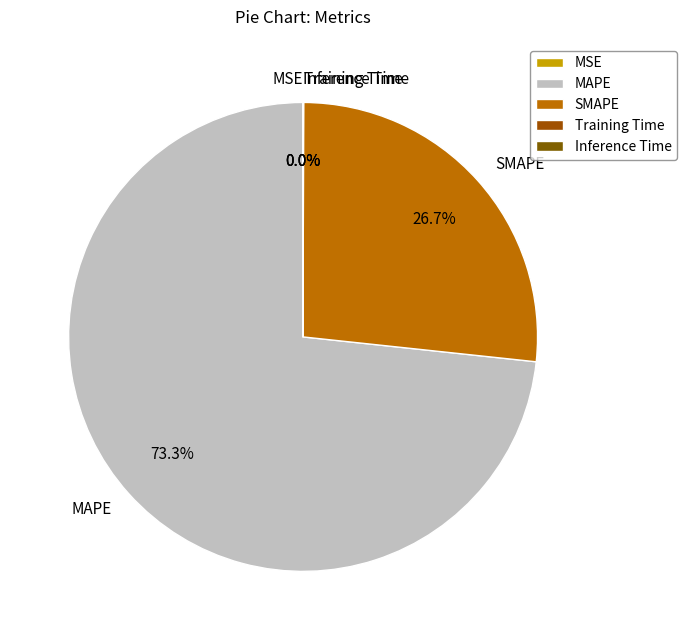

What percentage is the MAPE slice, to the nearest percent?

73%